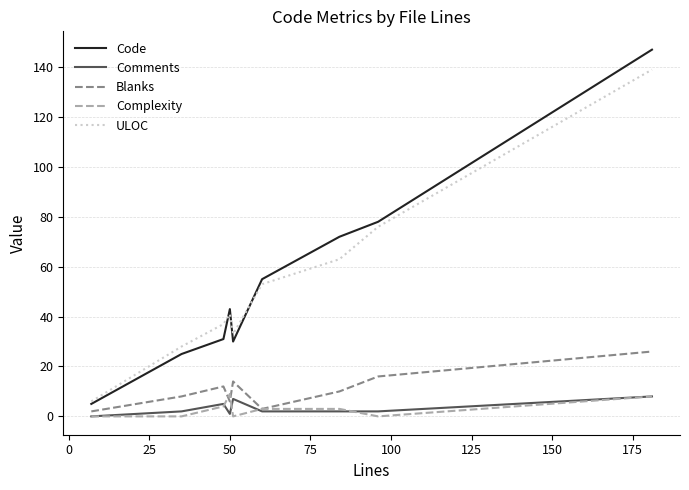

Which series has the largest range (max minus min)?

Code